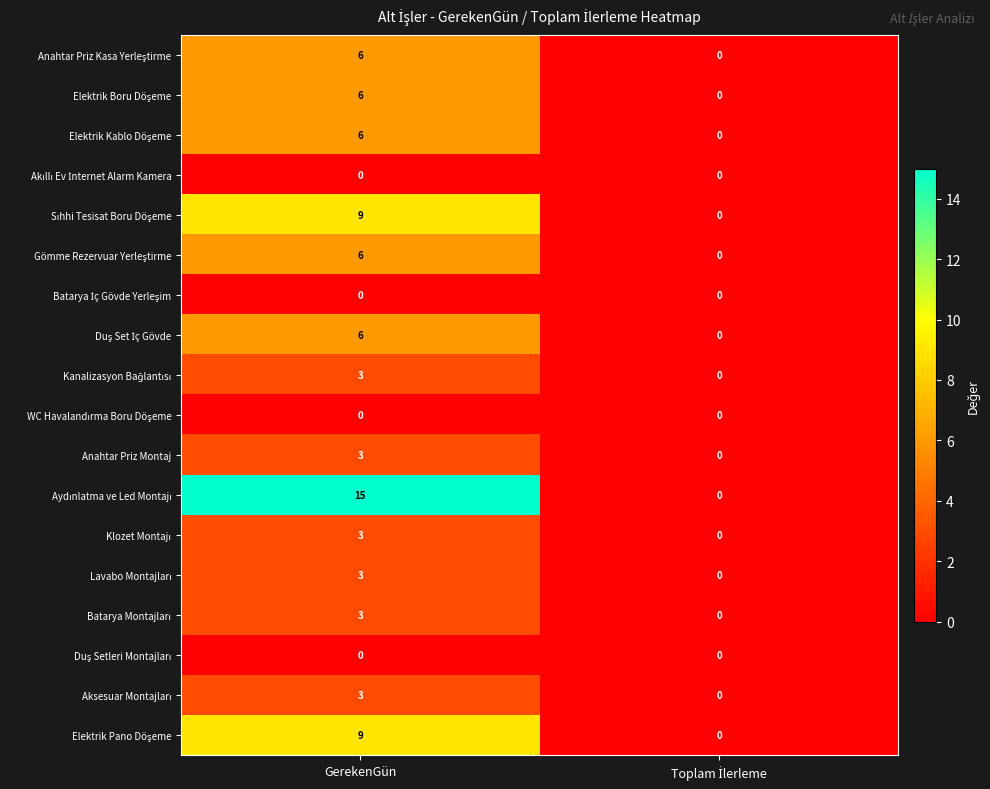

What is the difference between the highest and lowest values at GerekenGün?

15